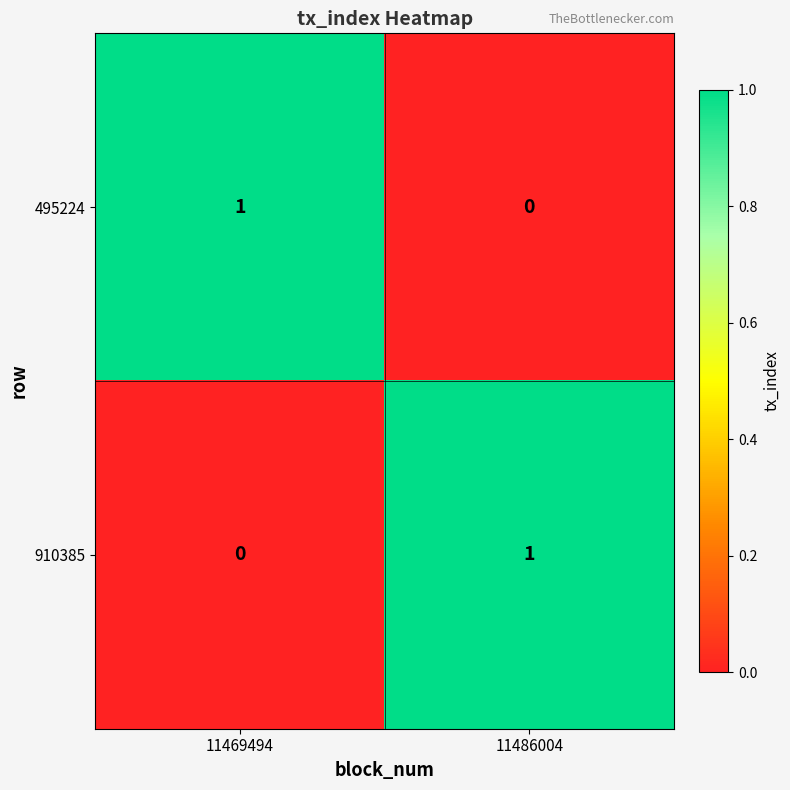

At 11469494, list the series in order from largest to smallest.

495224, 910385